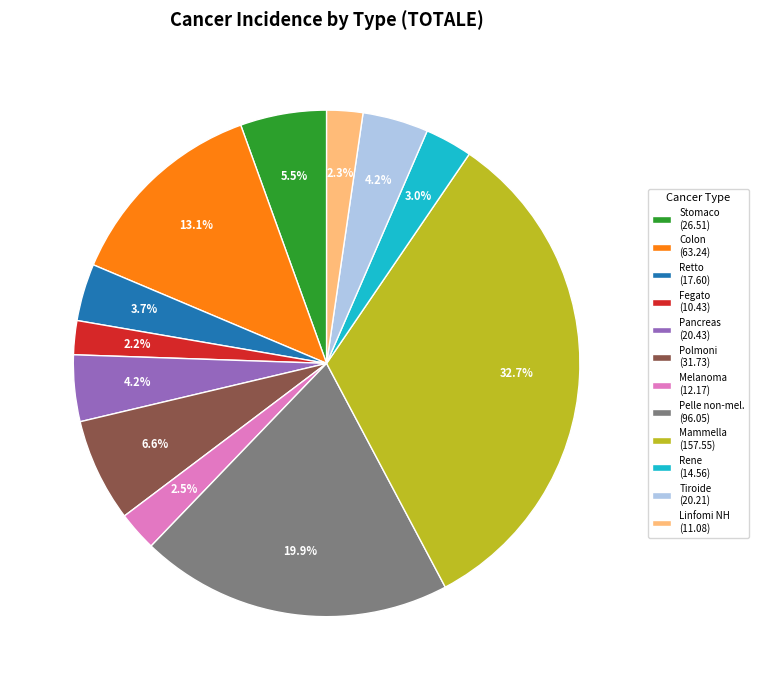

To the nearest percent, what is the average slice percentage?

8%